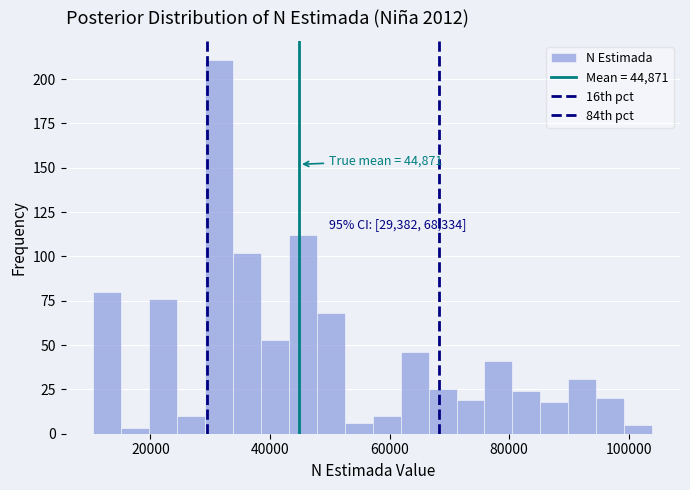

Around what value on the x-axis is the tallest bar? Give the approximate position of its centre, as read against the axis.

32000